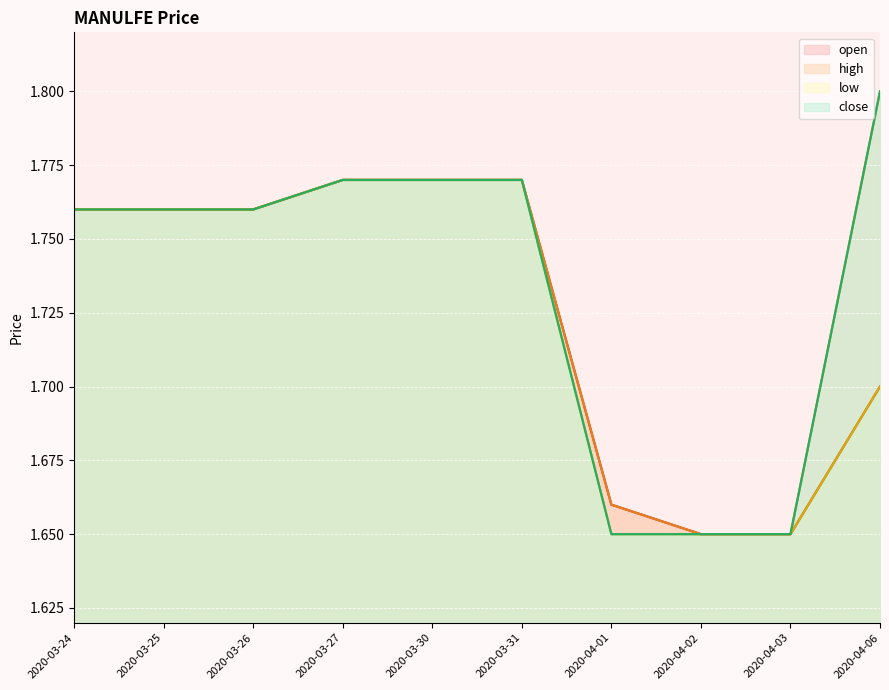

The value of high at 2020-04-01 is 2.9. True or false?

False